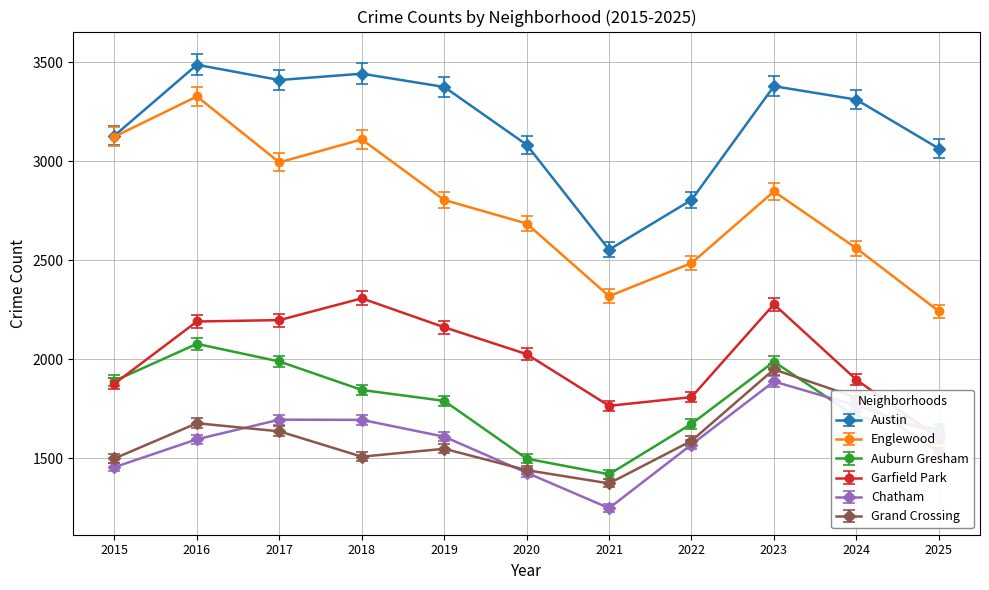

How many lines are shown in the chart?

6